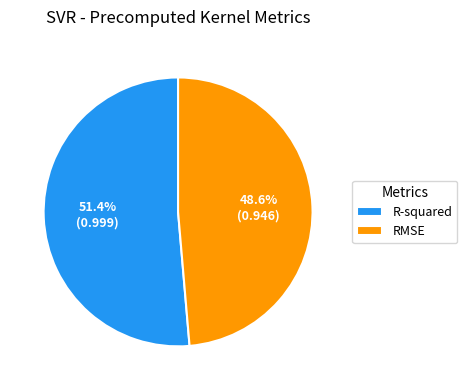

How much of the chart is everything except RMSE?

51.4%